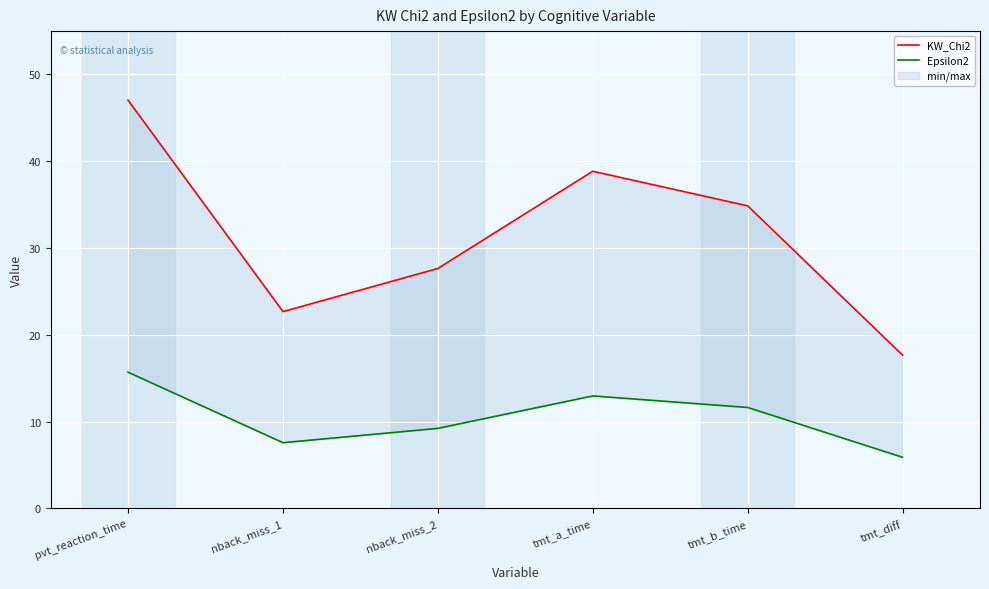

Reading left to right, transcribe all the data shown in this chart.

KW_Chi2: pvt_reaction_time=47.0	nback_miss_1=22.7	nback_miss_2=27.6	tmt_a_time=38.9	tmt_b_time=34.9	tmt_diff=17.6
Epsilon2: pvt_reaction_time=15.7	nback_miss_1=7.6	nback_miss_2=9.2	tmt_a_time=12.9	tmt_b_time=11.6	tmt_diff=5.9